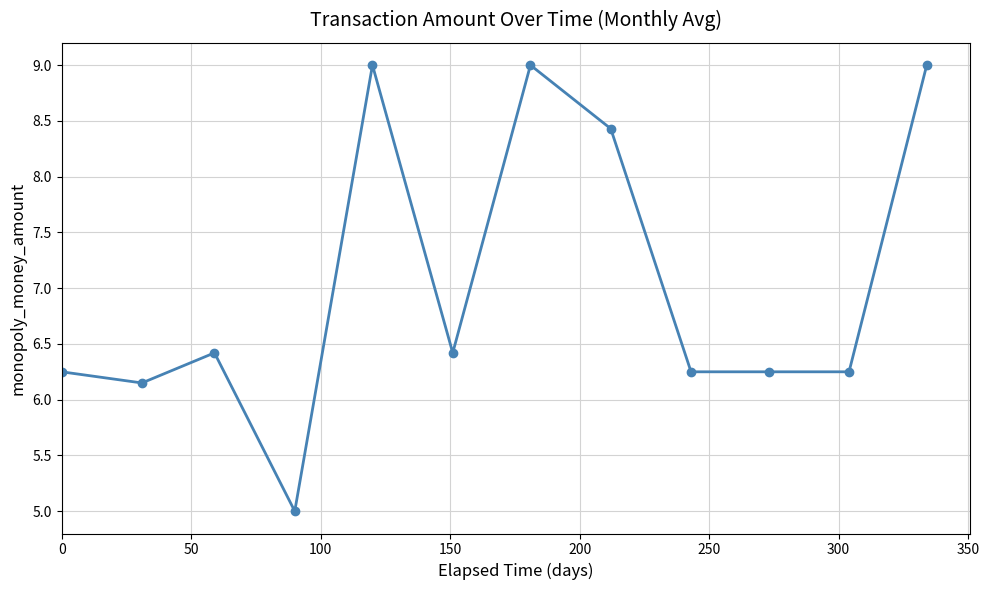

What is the minimum value shown in the chart?

5.0